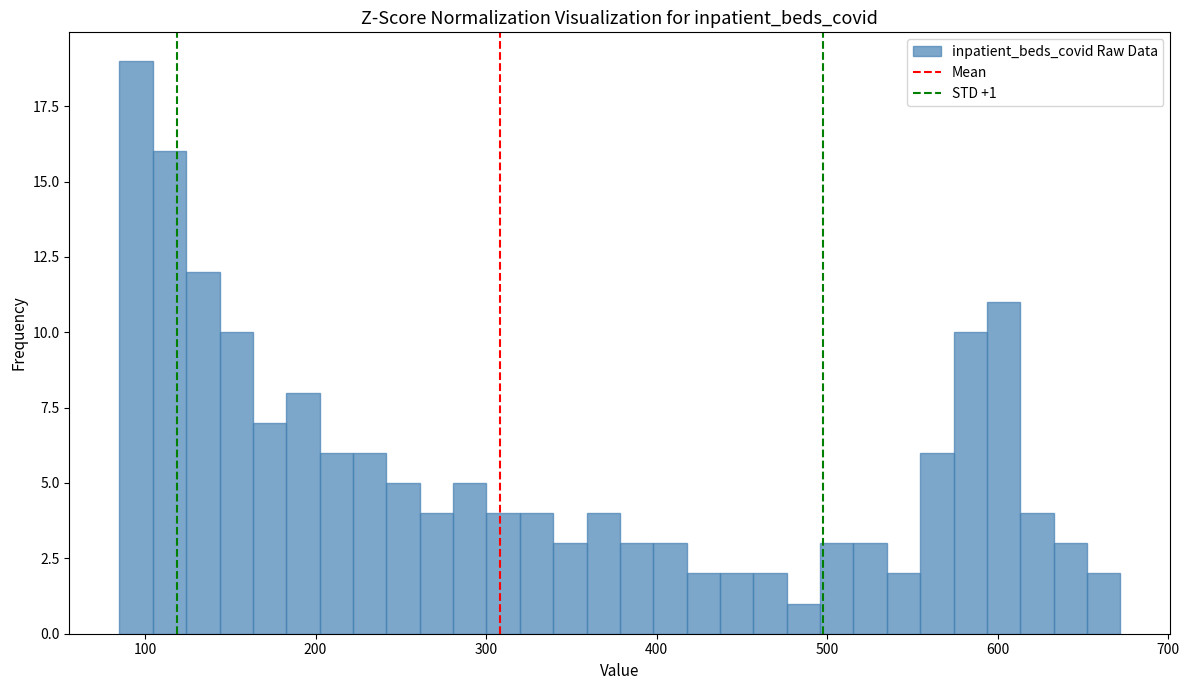

Around what value on the x-axis is the tallest bar? Give the approximate position of its centre, as read against the axis.

90